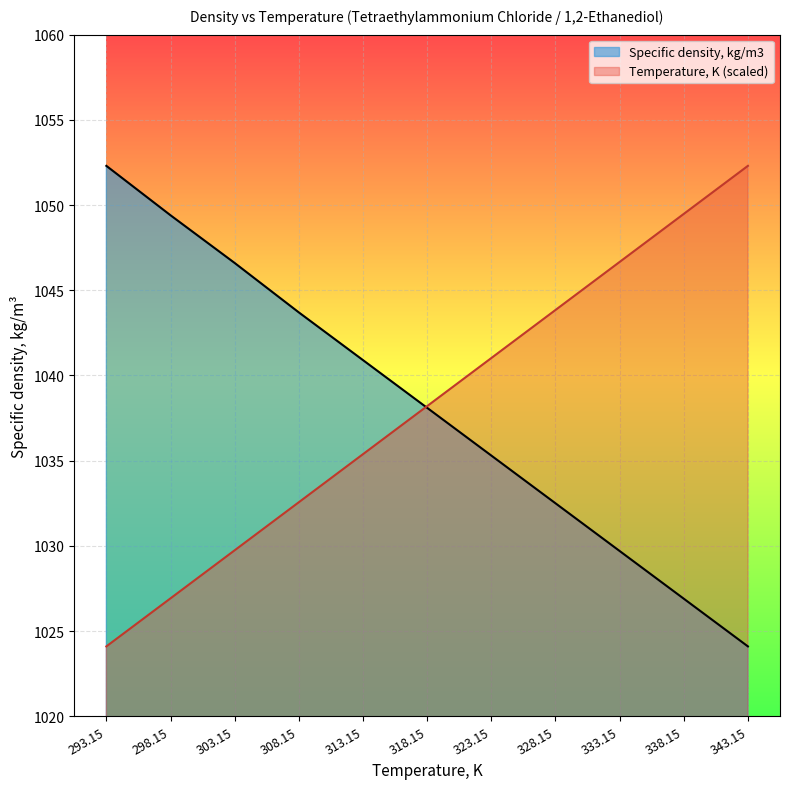

Rank the series by their average value, from lowest to highest.

Specific density, kg/m3, Temperature, K (scaled)